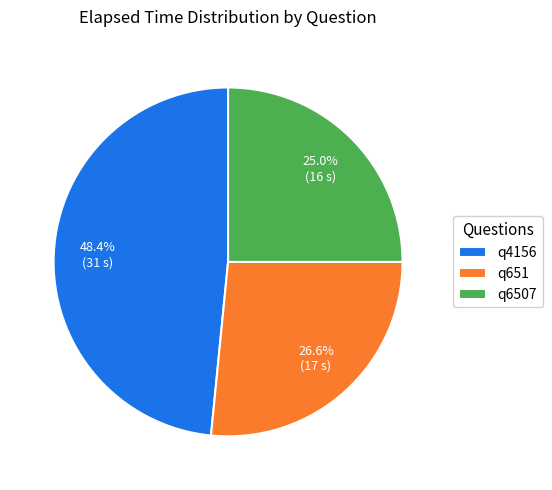

To the nearest percent, what portion does q6507 represent?

25%